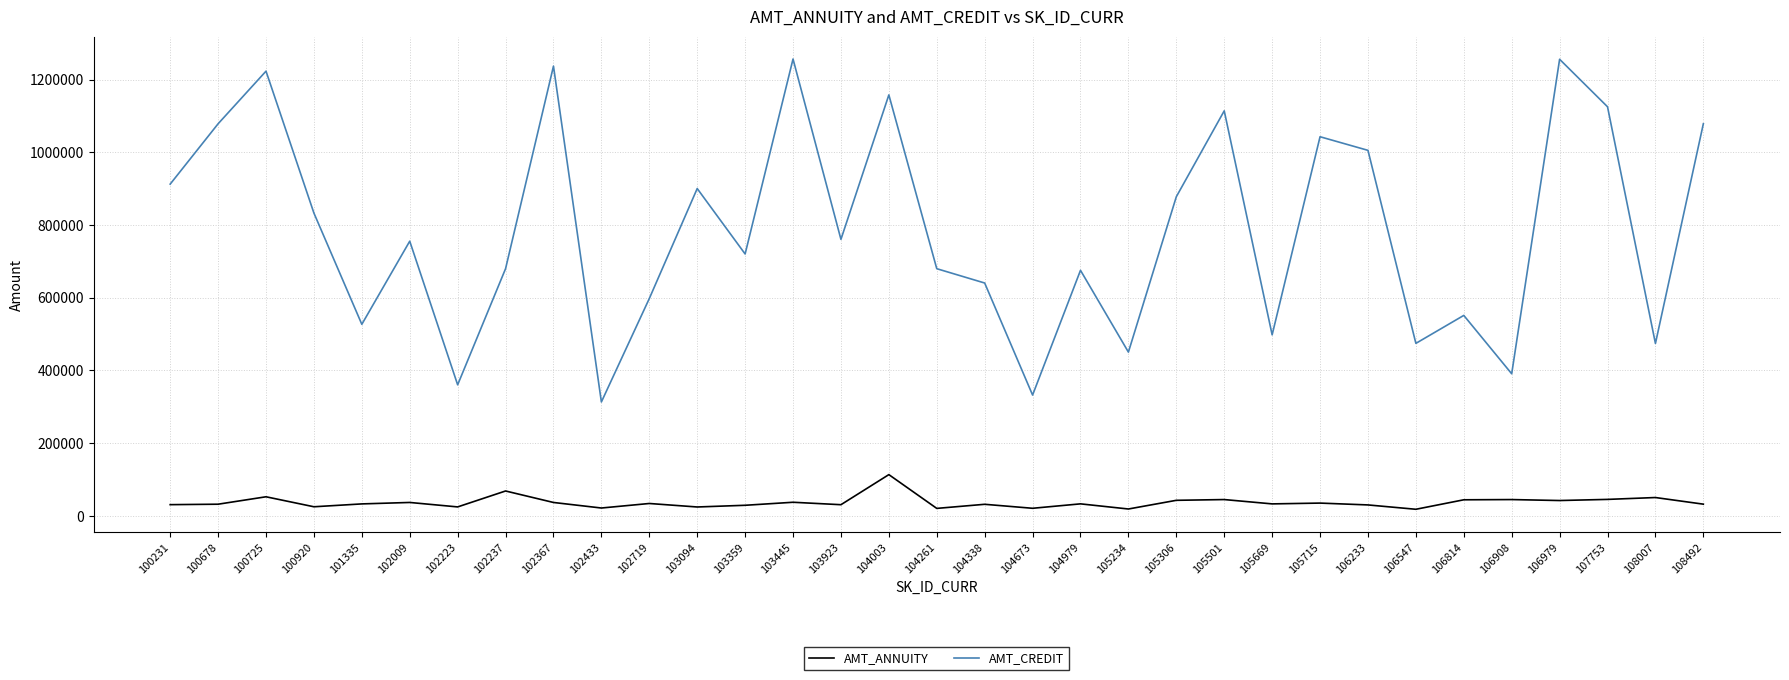

What is the difference between the AMT_CREDIT values at 106814 and 103445?

705420.0